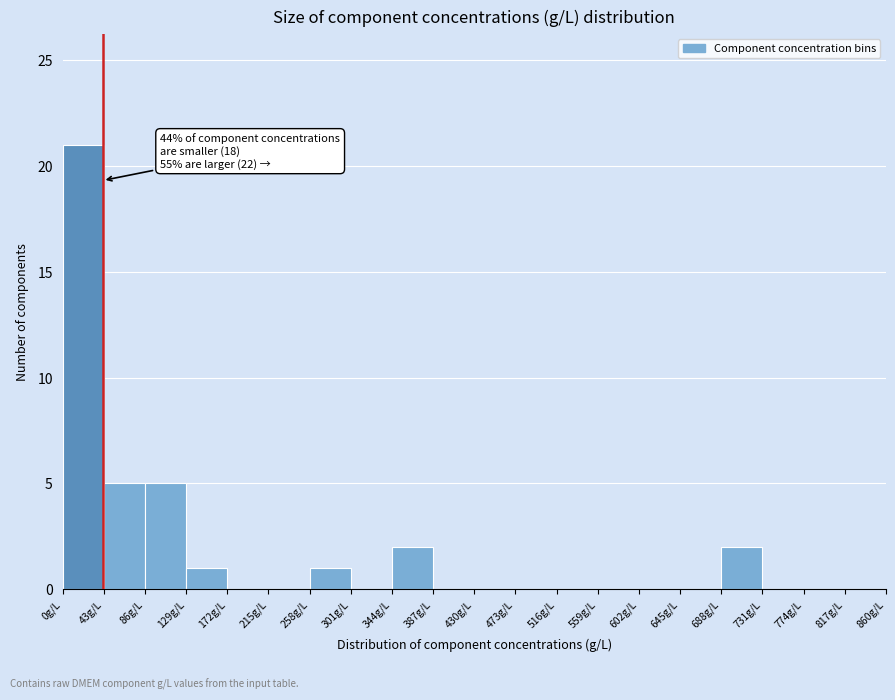

Which range on the x-axis has the tallest bar?

0 to 43